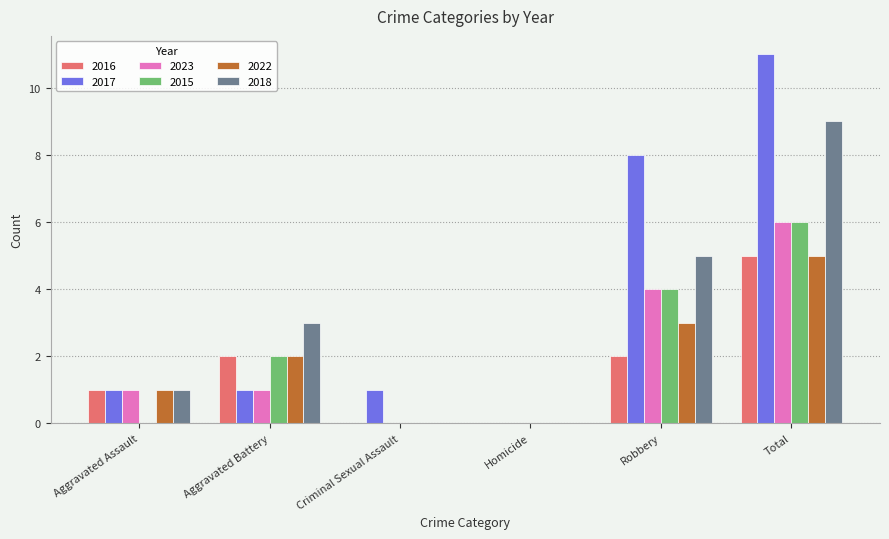

What is the maximum value for 2016?

5